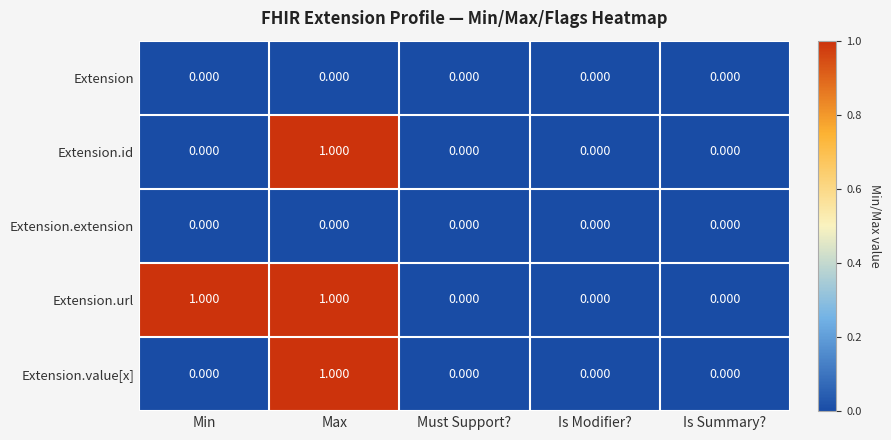

At which category is the sum across all series the highest?

Max